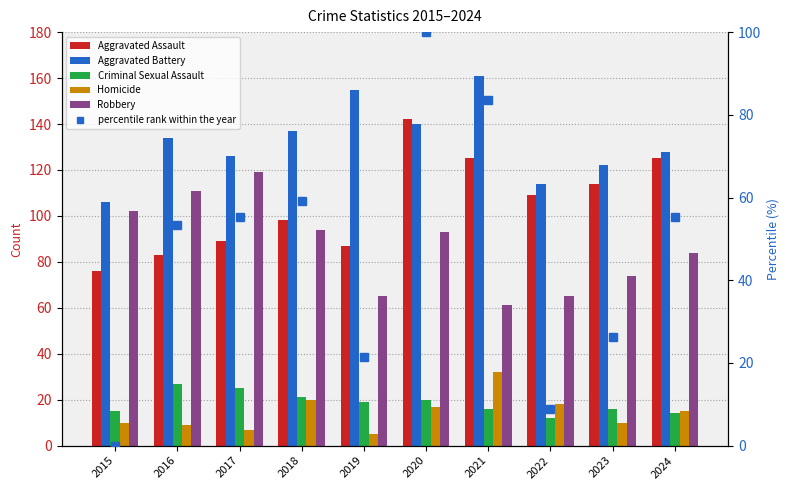

What is the greatest value displayed?

161.0